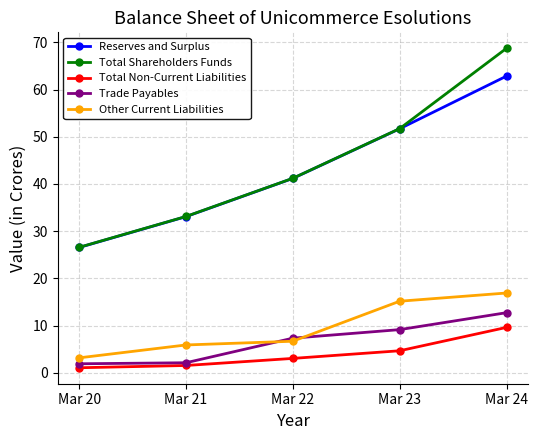

What is the sum of the Other Current Liabilities values at Mar 23 and Mar 22?

21.8